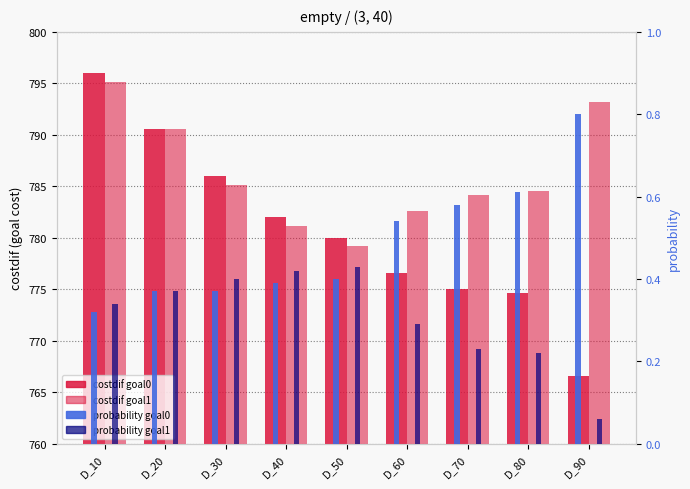

What is the value of the costdif goal0 bar at the 1st from the left?

796.0